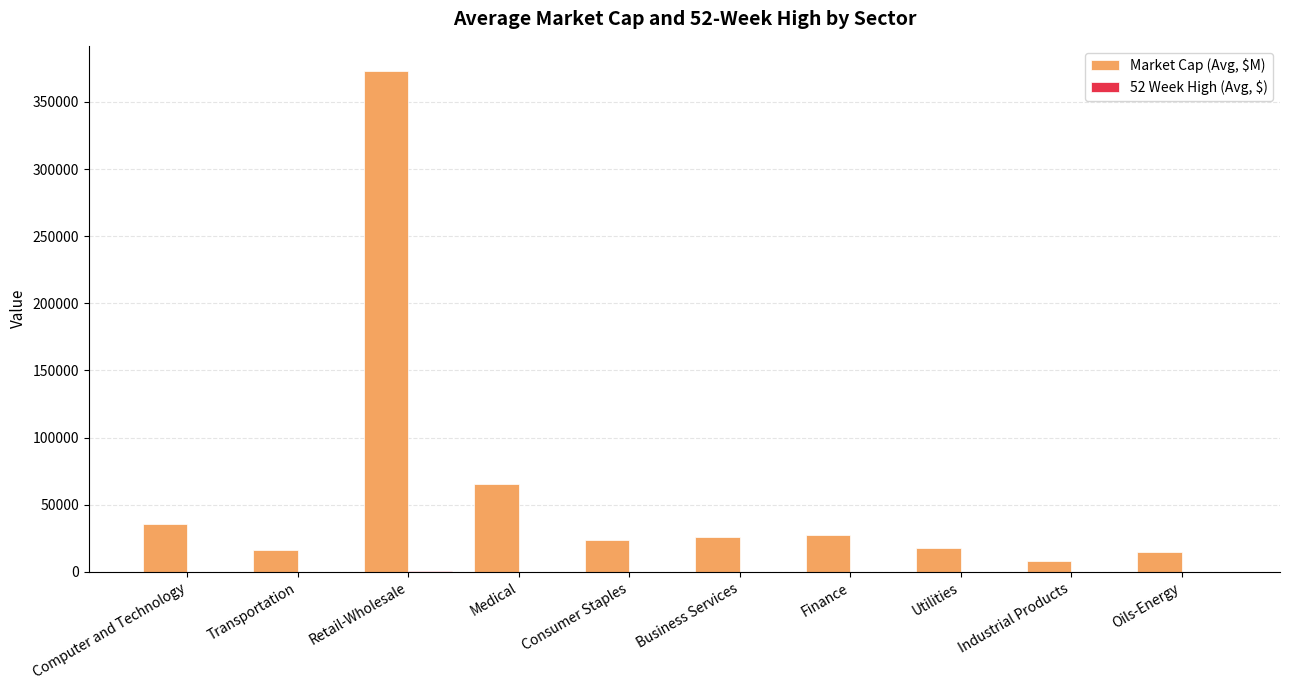

Where is Market Cap (Avg, $M) nearest to the value 190500?

Medical